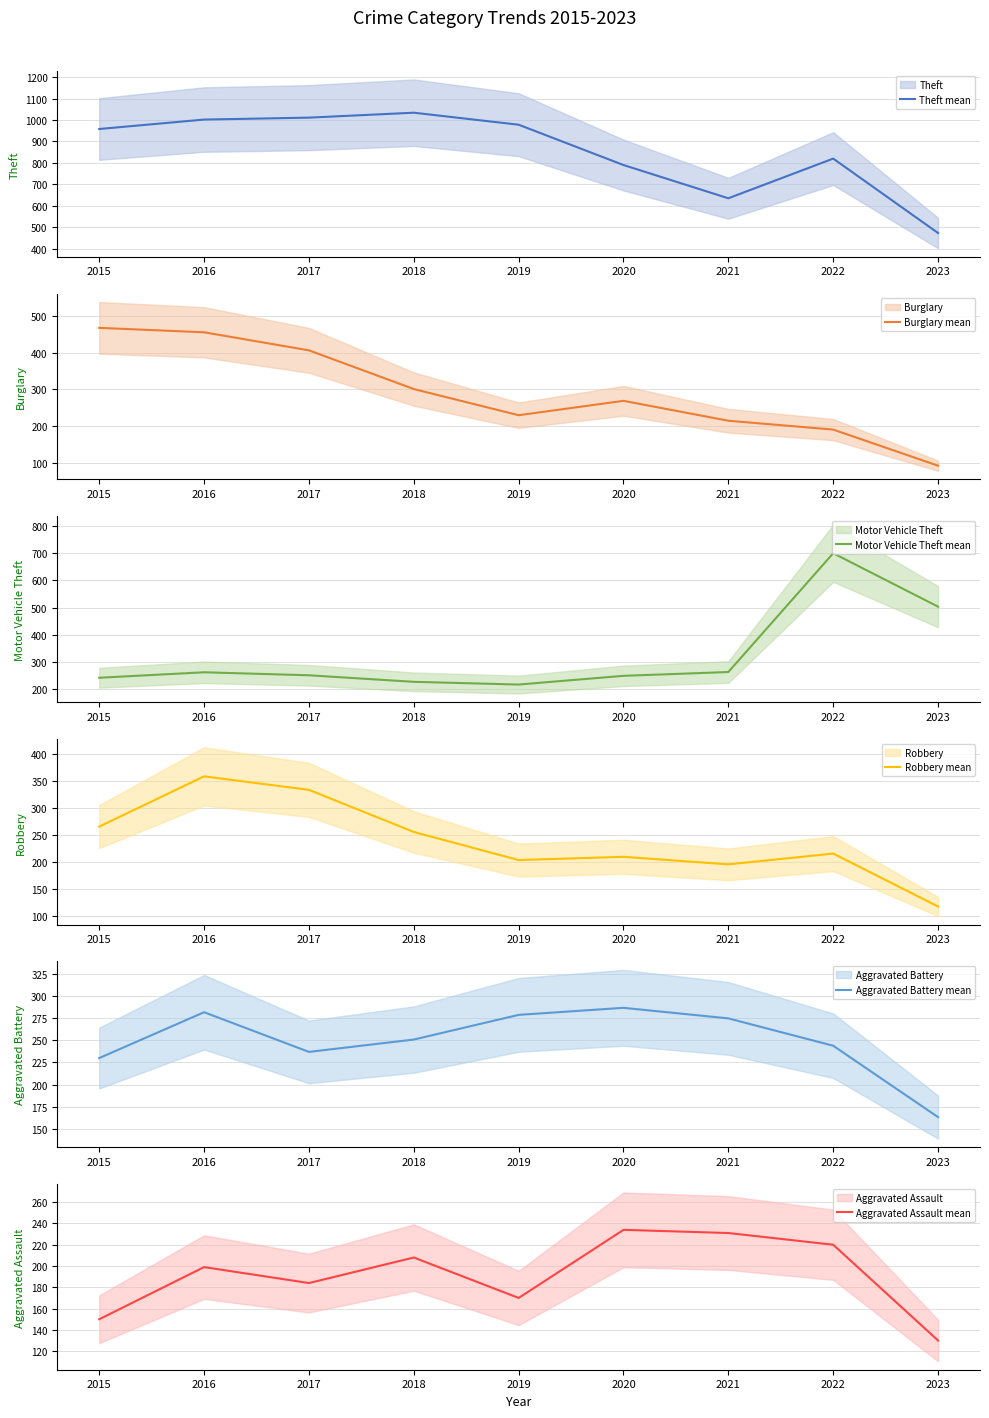

How many lines are shown in the chart?

6